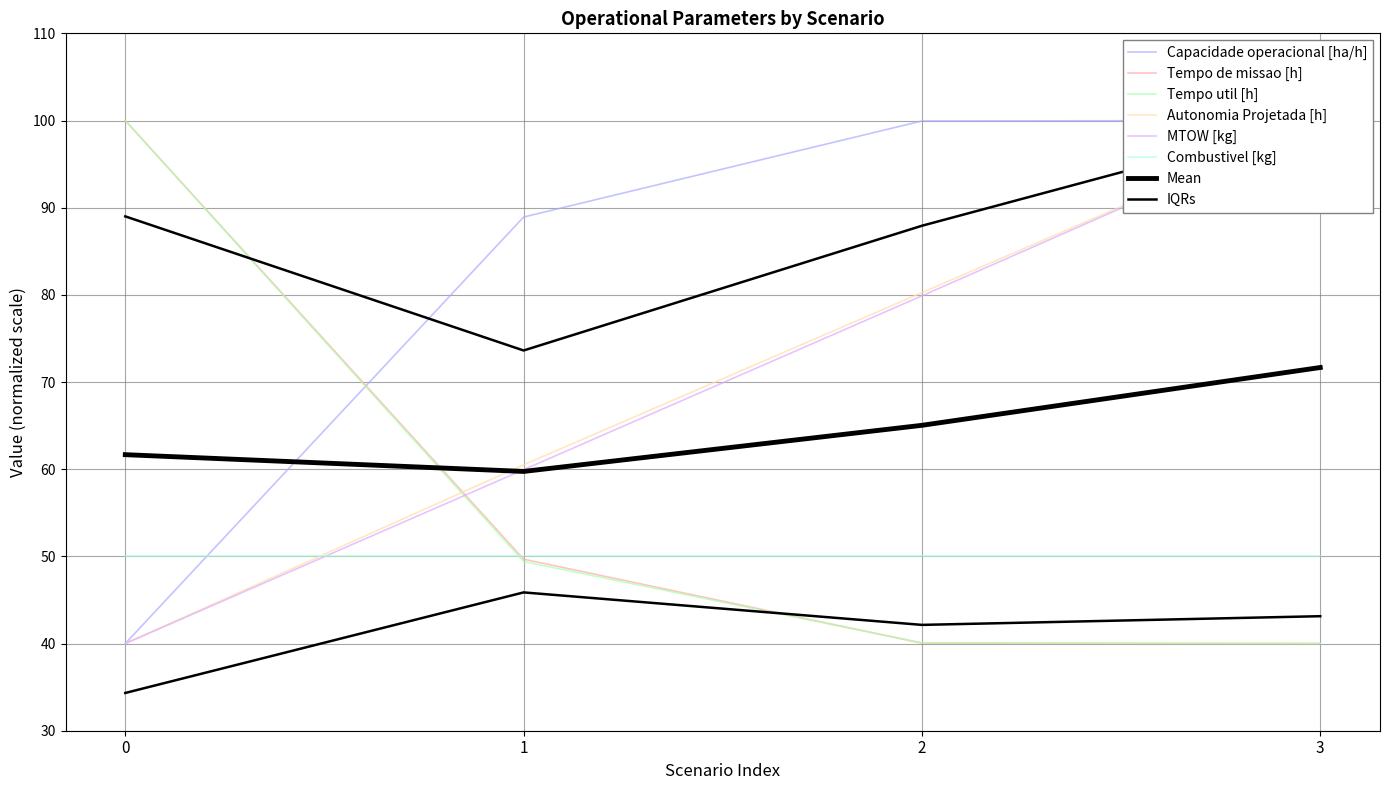

What is the average value of the Capacidade operacional [ha/h] series?

82.2